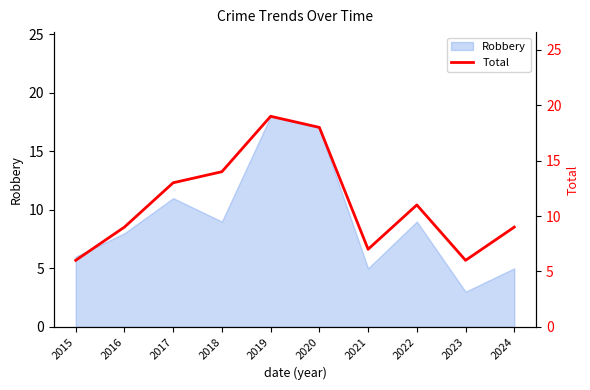

What is the value of the 6th point from the left?

18